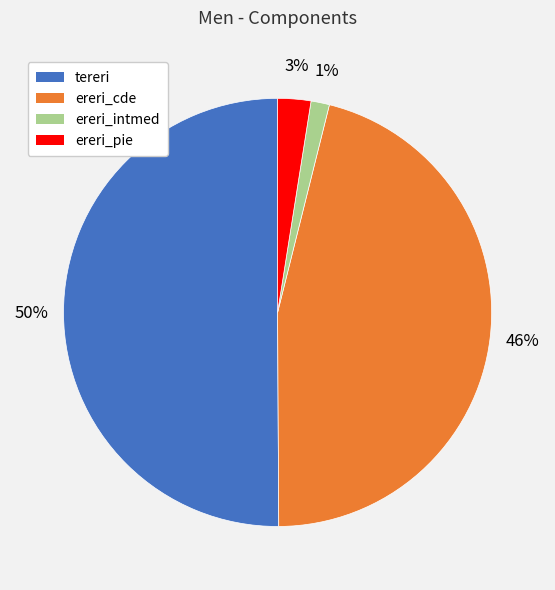

Which slice is the largest?

tereri